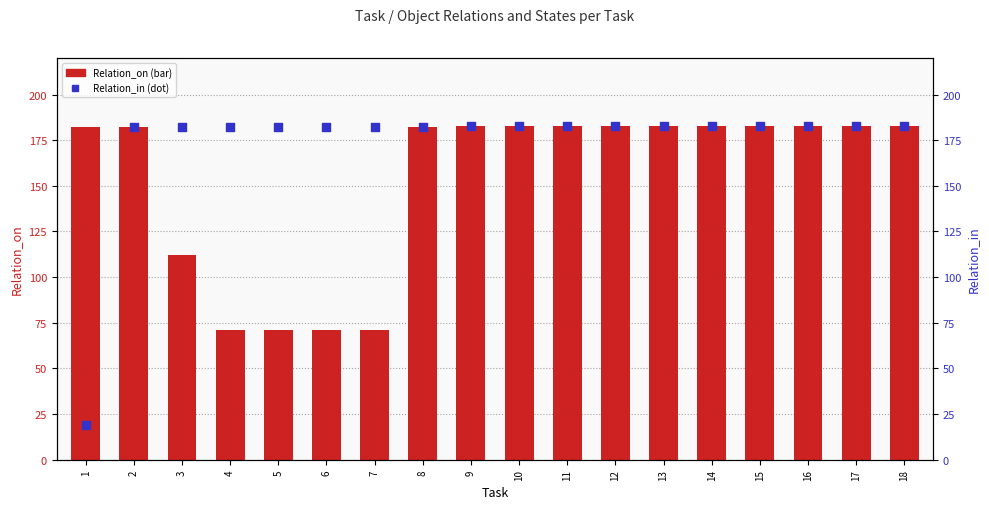

What are all the series names shown in the legend?

Relation_on, Relation_in